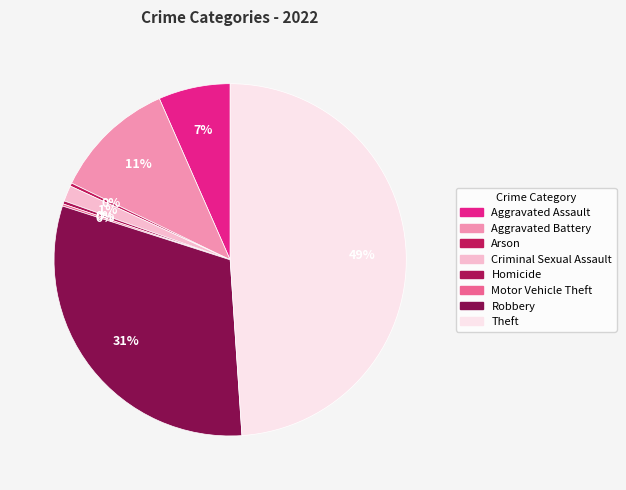

How many slices are in this pie chart?

8